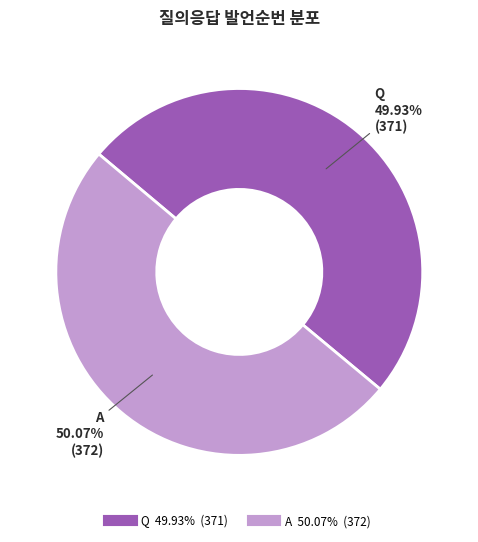

What percentage is the A slice, to the nearest percent?

50%